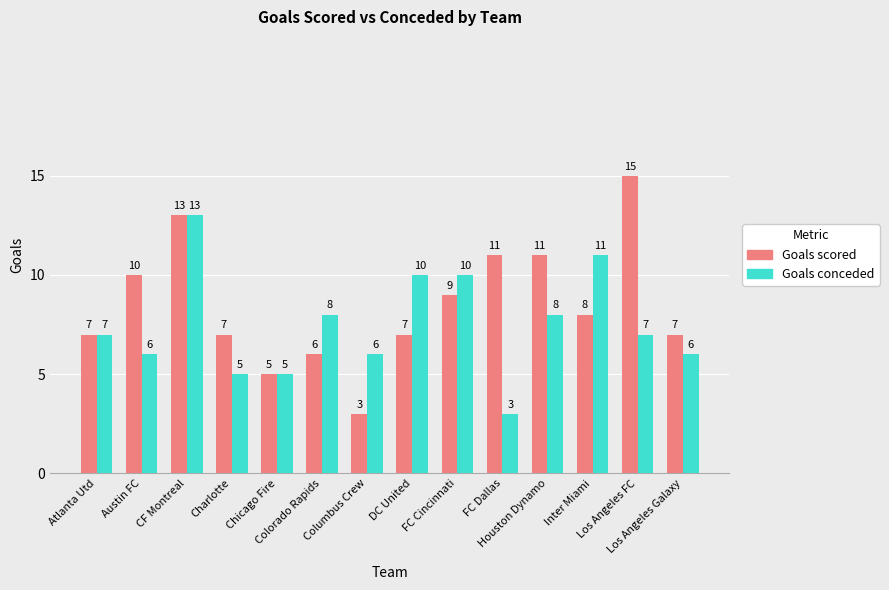

Reading right to left, transcribe all the data shown in this chart.

Goals scored: Los Angeles Galaxy=7	Los Angeles FC=15	Inter Miami=8	Houston Dynamo=11	FC Dallas=11	FC Cincinnati=9	DC United=7	Columbus Crew=3	Colorado Rapids=6	Chicago Fire=5	Charlotte=7	CF Montreal=13	Austin FC=10	Atlanta Utd=7
Goals conceded: Los Angeles Galaxy=6	Los Angeles FC=7	Inter Miami=11	Houston Dynamo=8	FC Dallas=3	FC Cincinnati=10	DC United=10	Columbus Crew=6	Colorado Rapids=8	Chicago Fire=5	Charlotte=5	CF Montreal=13	Austin FC=6	Atlanta Utd=7